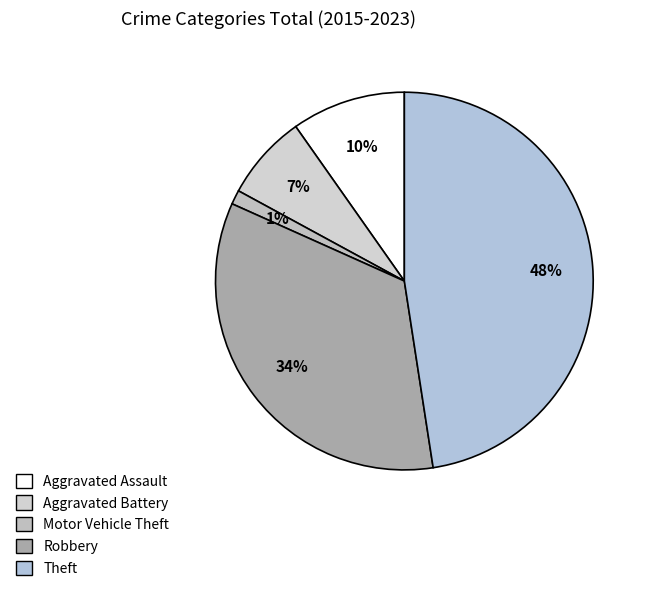

Does any single category account for the majority?

No